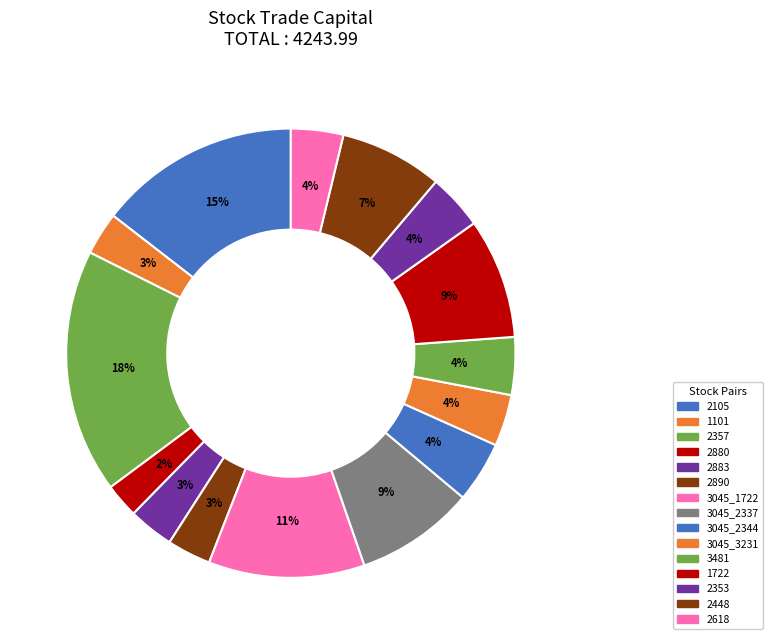

Rank the categories by value from lowest to highest.

2880, 1101, 2890, 2883, 3045_3231, 2618, 2353, 3481, 3045_2344, 2448, 3045_2337, 1722, 3045_1722, 2105, 2357